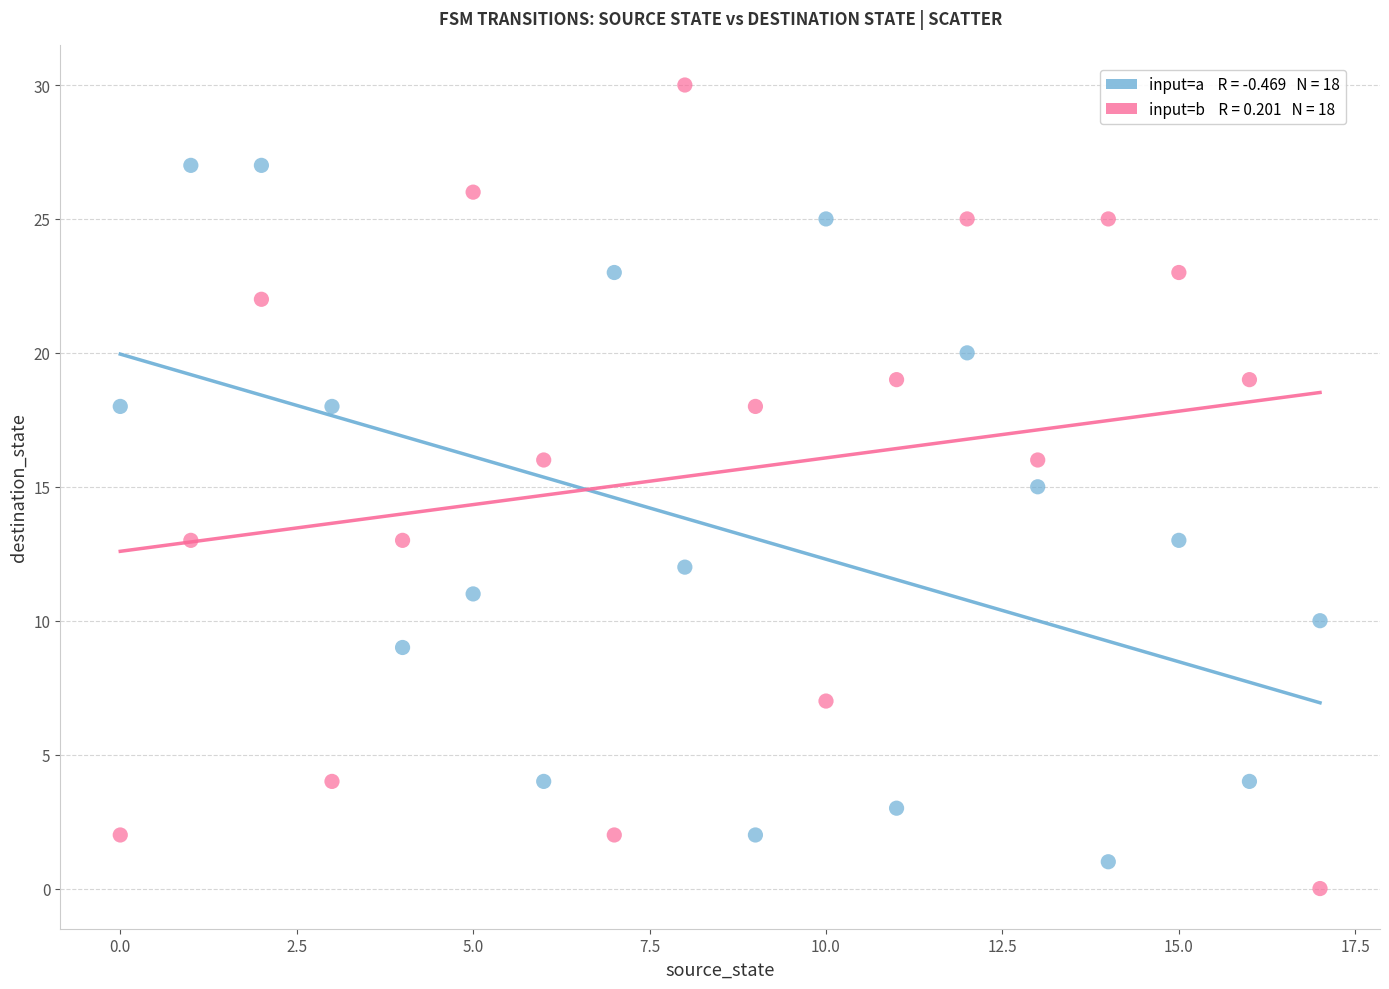

Count the number of points in this scatter plot.

36